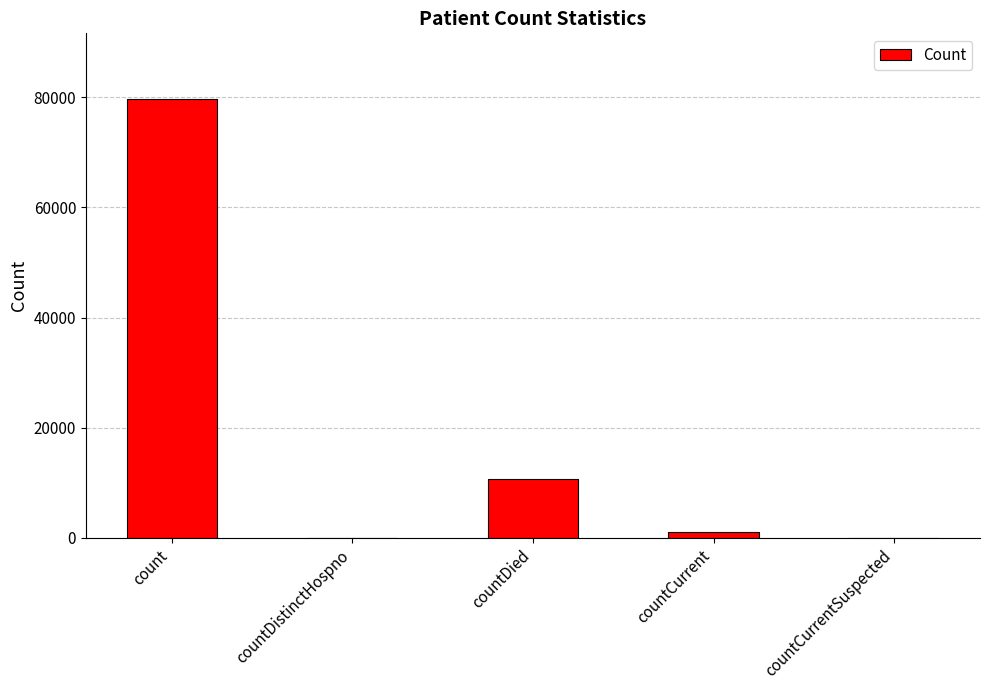

Are the bars horizontal?

No